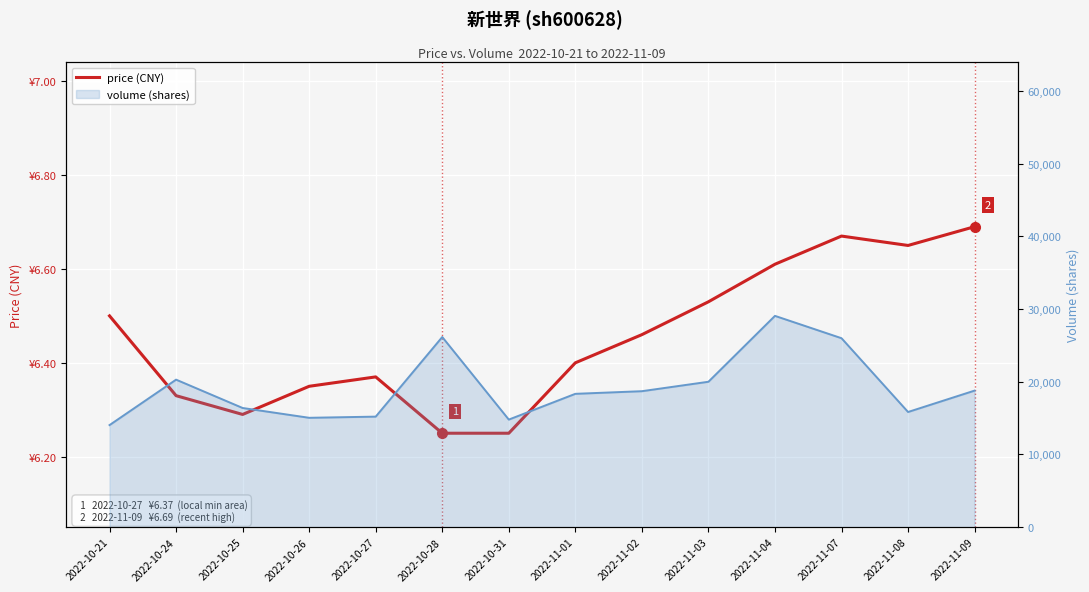

At which category does the chart reach its peak across all series?

2022-11-09